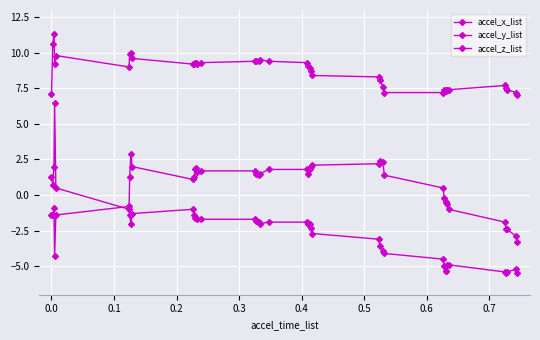

Does the chart have visible grid lines?

Yes